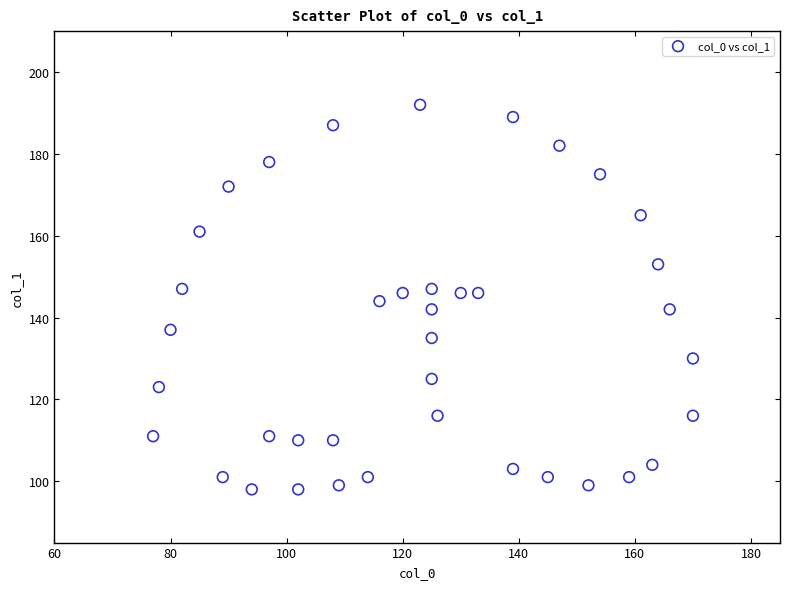

What is the range of X values (max minus min)?

93